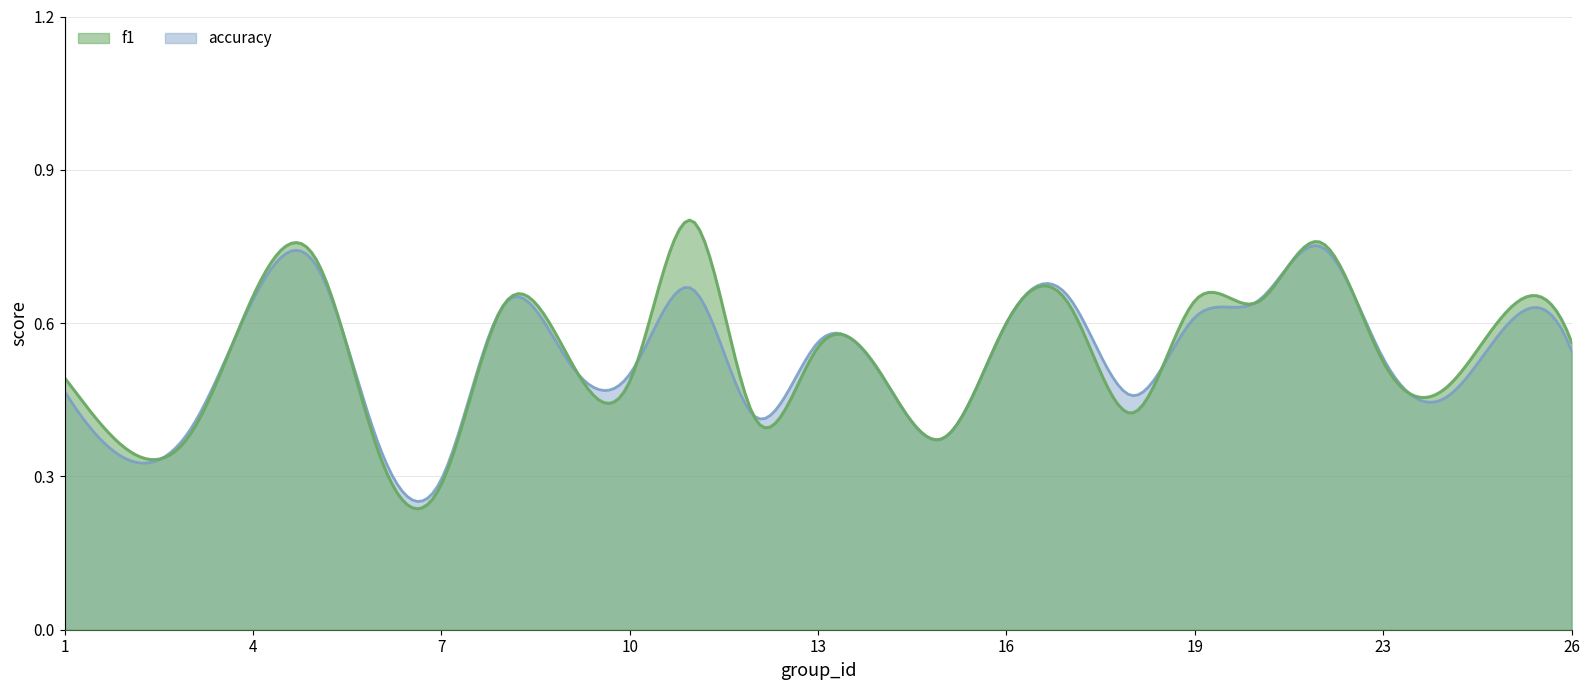

What is the approximate value of f1 at 1?

0.5